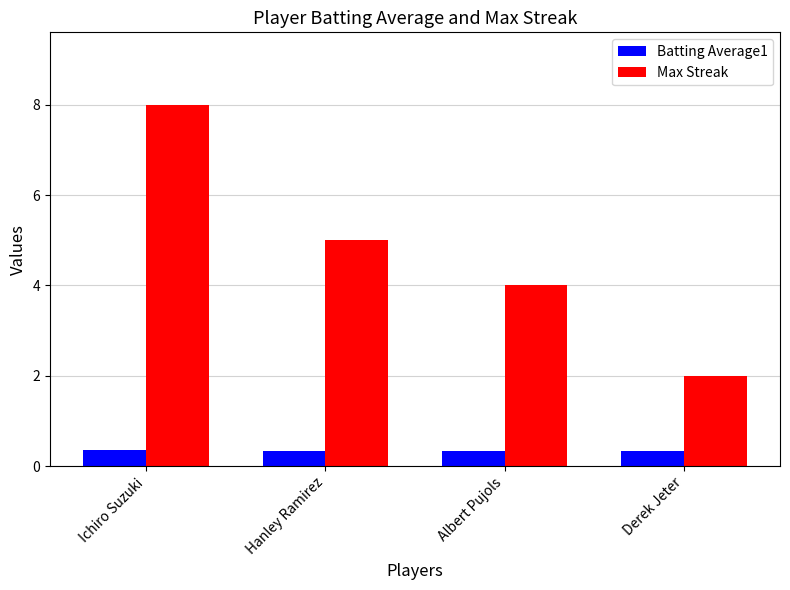

What is the total value across all series at Ichiro Suzuki?

8.4